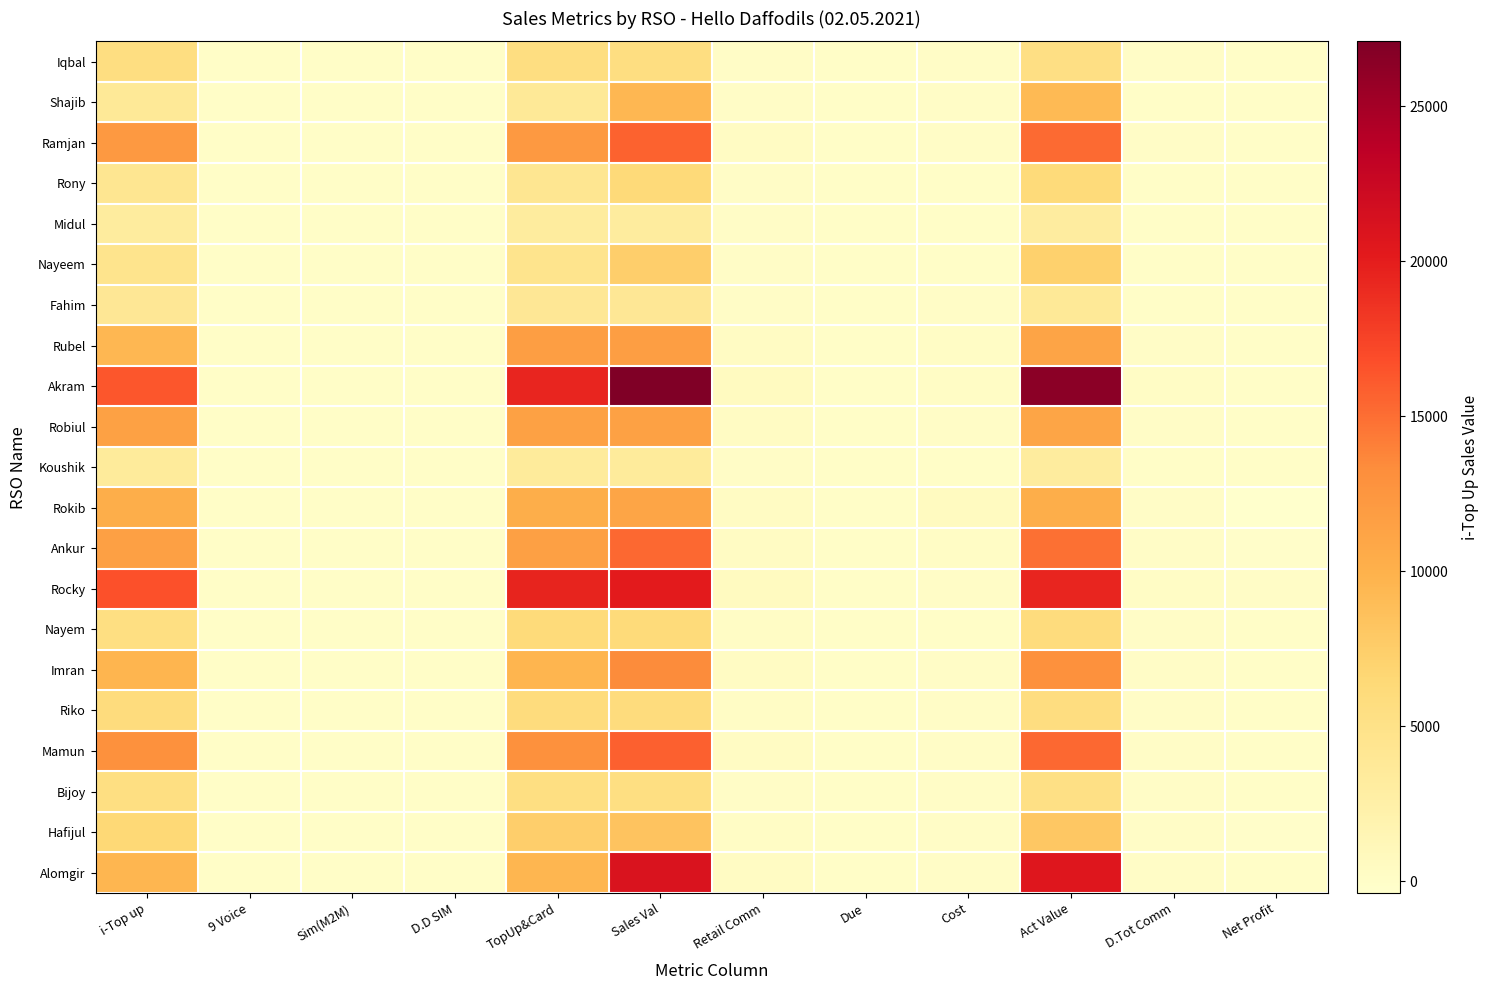

At how many categories does at least one series exceed 11460?

4